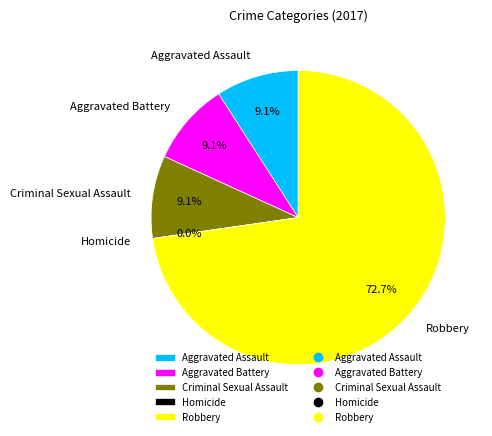

How many segments does this pie chart have?

5